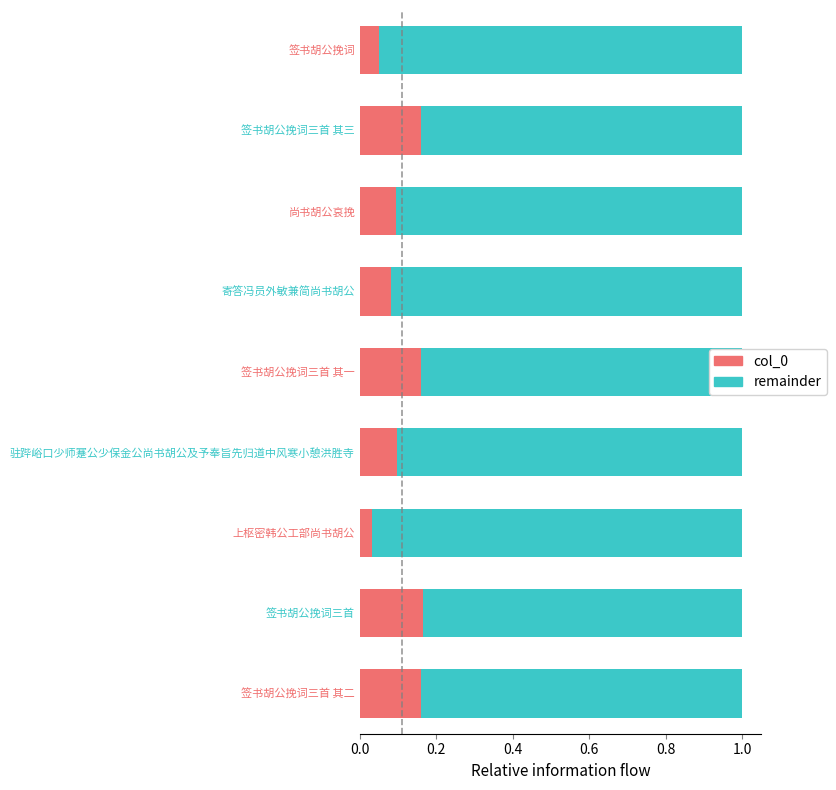

The col_0 series shows 0.1 at 驻跸峪口少师蹇公少保金公尚书胡公及予奉旨先归道中风寒小憩洪胜寺. True or false?

True